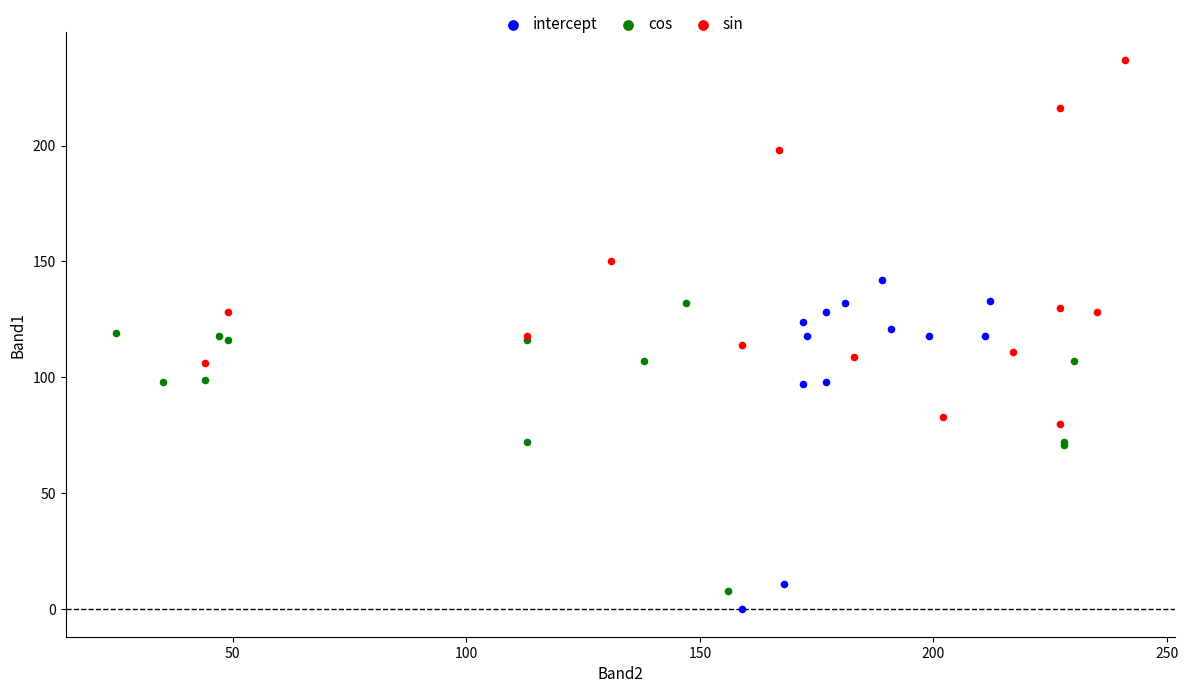

Which series contains the highest Y value?

sin